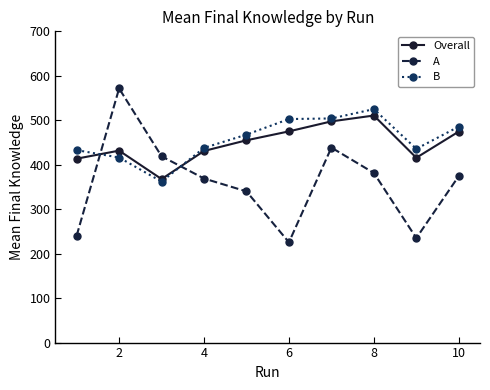

What is the minimum value for Overall?

367.8